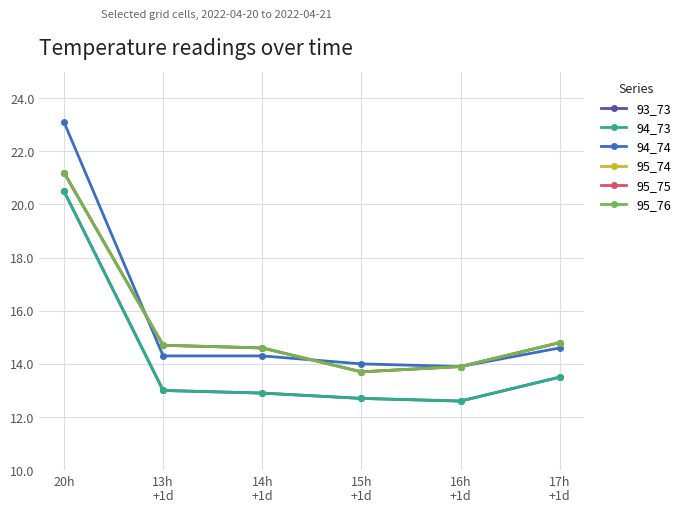

At how many categories does at least one series exceed 19?

1